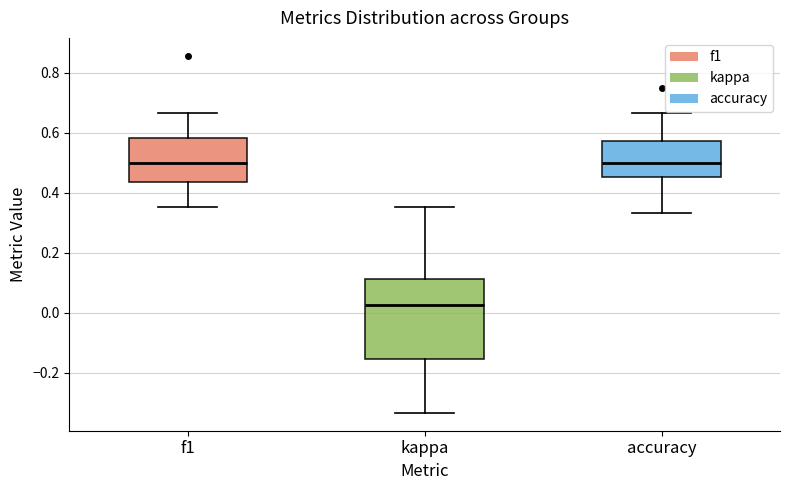

Reading left to right, transcribe this box plot: for each box, give where its median line is, the range the box spans, and where its two whiskers end, as read against the y-axis. The values are not printed on the chart, so give them approximately, as read against the axis.

f1: median 0.50, box 0.44 to 0.58, whiskers 0.36 to 0.66
kappa: median 0.02, box -0.16 to 0.12, whiskers -0.34 to 0.36
accuracy: median 0.50, box 0.46 to 0.58, whiskers 0.34 to 0.66